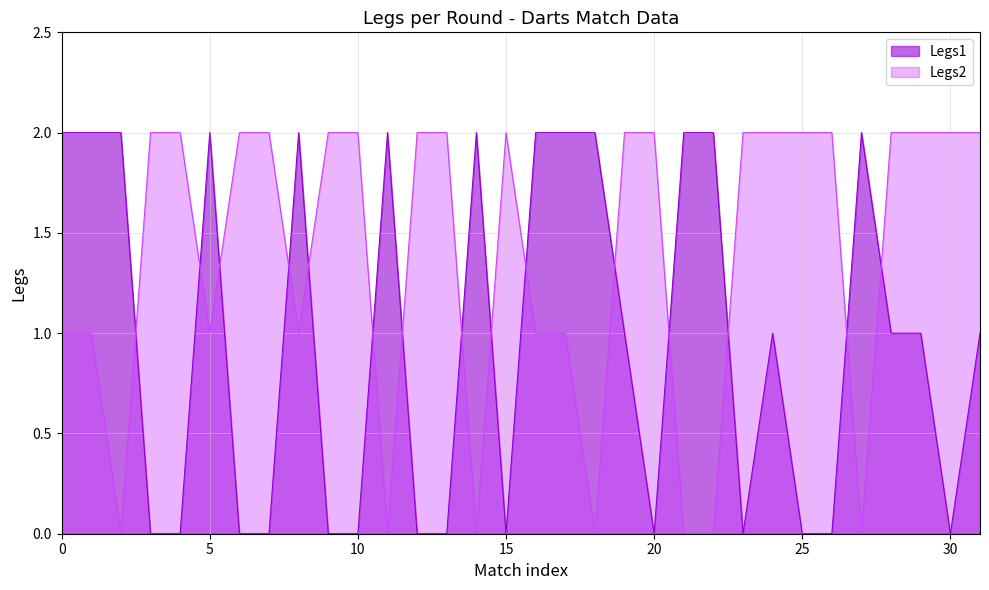

What is the difference between the maximum and minimum values in the Legs2 series?

2